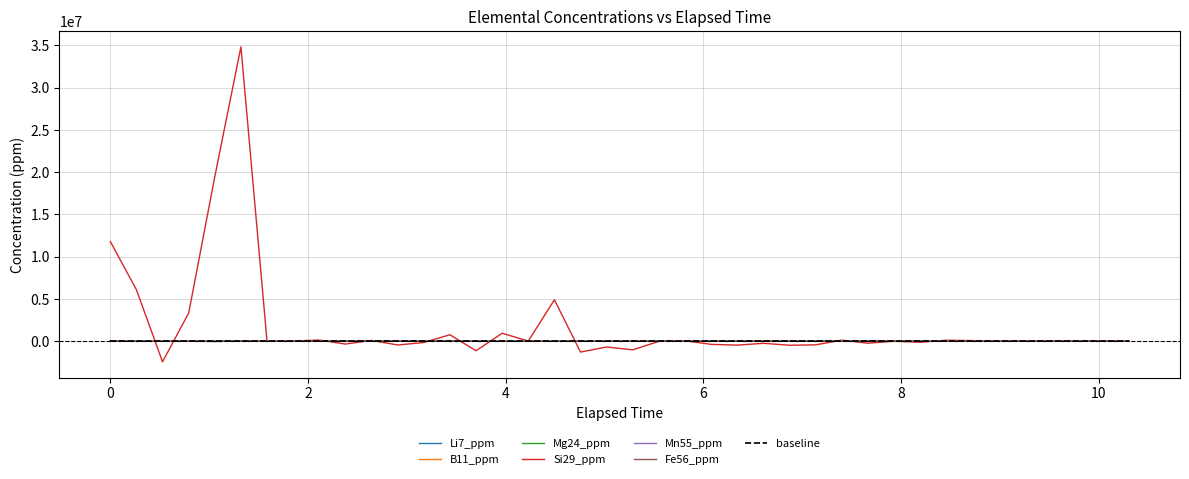

What is the greatest value displayed?

34814300.0